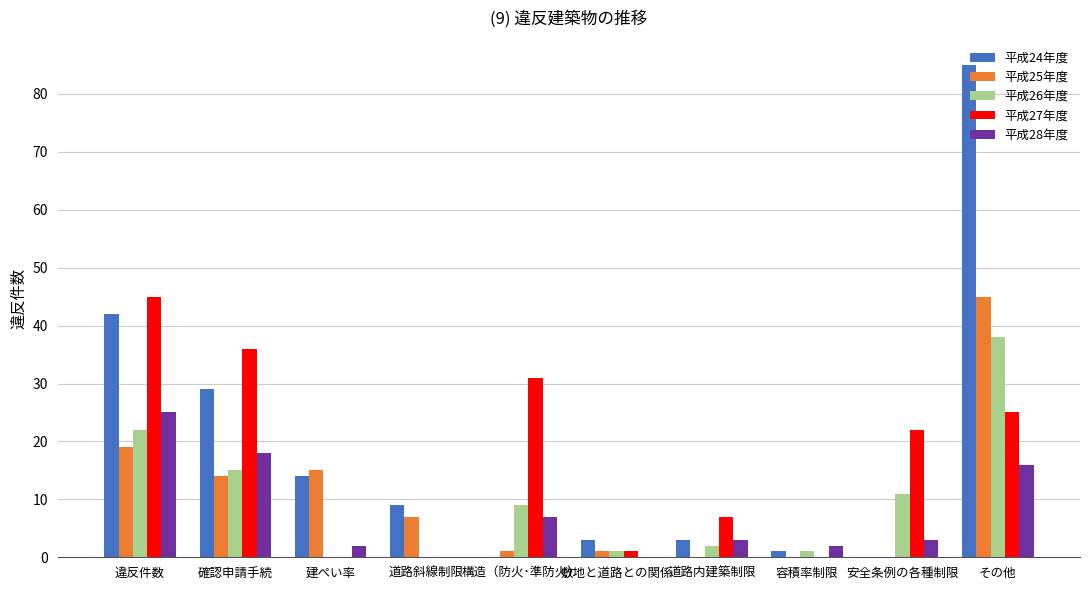

Reading left to right, extract all data points from this chart.

平成24年度: 違反件数=42	確認申請手続=29	建ぺい率=14	道路斜線制限=9	構造（防火･準防火）=0	敷地と道路との関係=3	道路内建築制限=3	容積率制限=1	安全条例の各種制限=0	その他=85
平成25年度: 違反件数=19	確認申請手続=14	建ぺい率=15	道路斜線制限=7	構造（防火･準防火）=1	敷地と道路との関係=1	道路内建築制限=0	容積率制限=0	安全条例の各種制限=0	その他=45
平成26年度: 違反件数=22	確認申請手続=15	建ぺい率=0	道路斜線制限=0	構造（防火･準防火）=9	敷地と道路との関係=1	道路内建築制限=2	容積率制限=1	安全条例の各種制限=11	その他=38
平成27年度: 違反件数=45	確認申請手続=36	建ぺい率=0	道路斜線制限=0	構造（防火･準防火）=31	敷地と道路との関係=1	道路内建築制限=7	容積率制限=0	安全条例の各種制限=22	その他=25
平成28年度: 違反件数=25	確認申請手続=18	建ぺい率=2	道路斜線制限=0	構造（防火･準防火）=7	敷地と道路との関係=0	道路内建築制限=3	容積率制限=2	安全条例の各種制限=3	その他=16